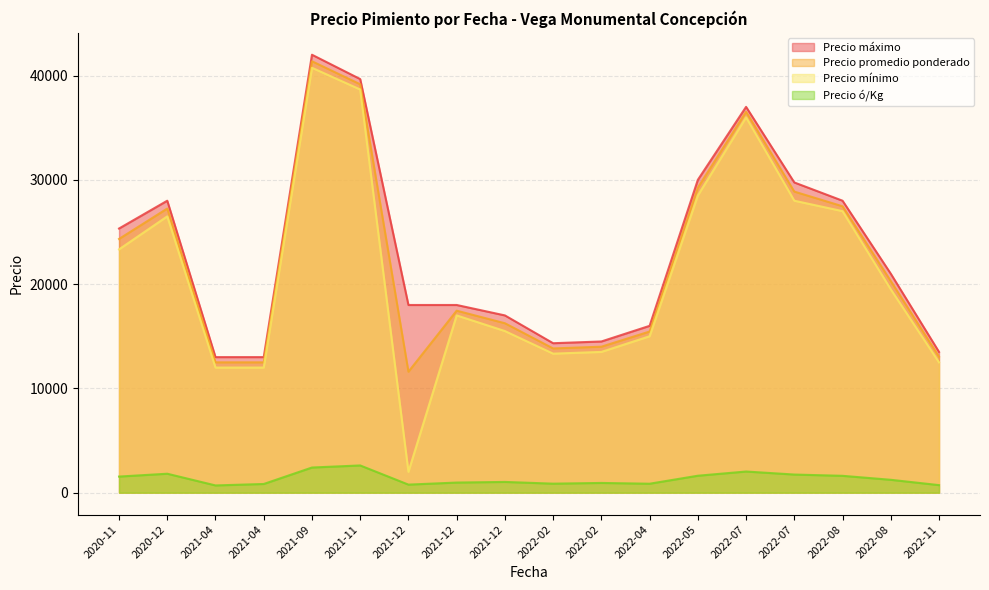

True or false: Precio mínimo and Precio promedio ponderado cross at least once.

False